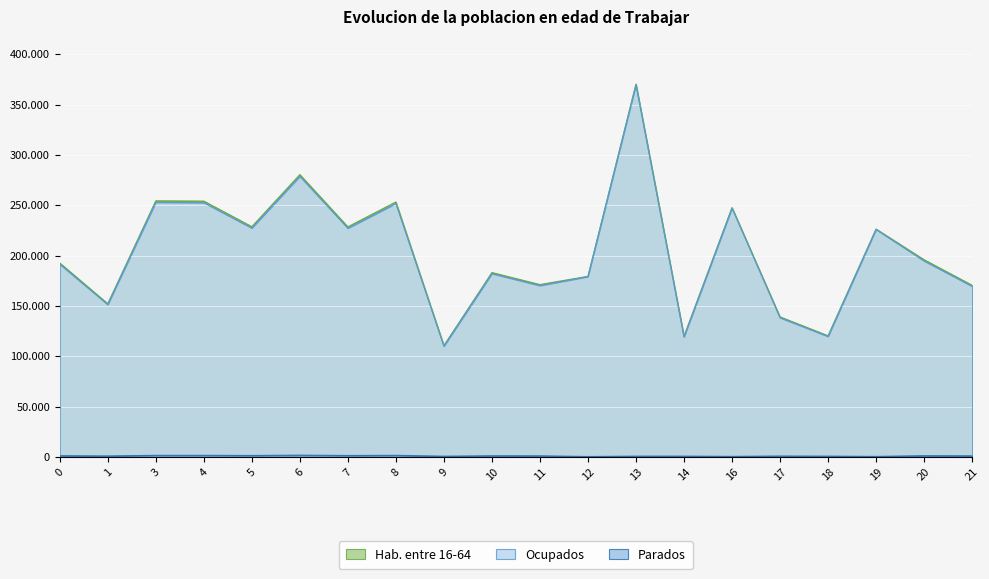

How many data points in Parados are less than 1034518?

10